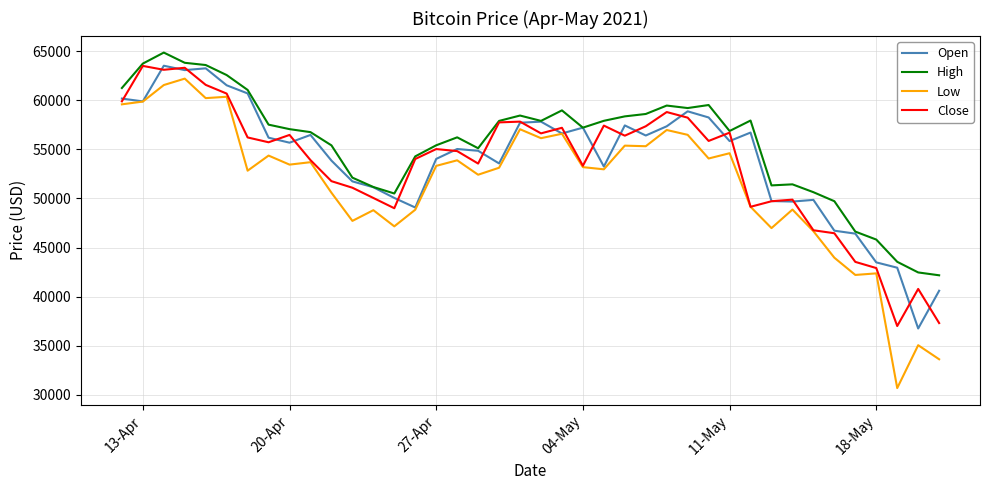

Which series has the largest total across all categories?

High